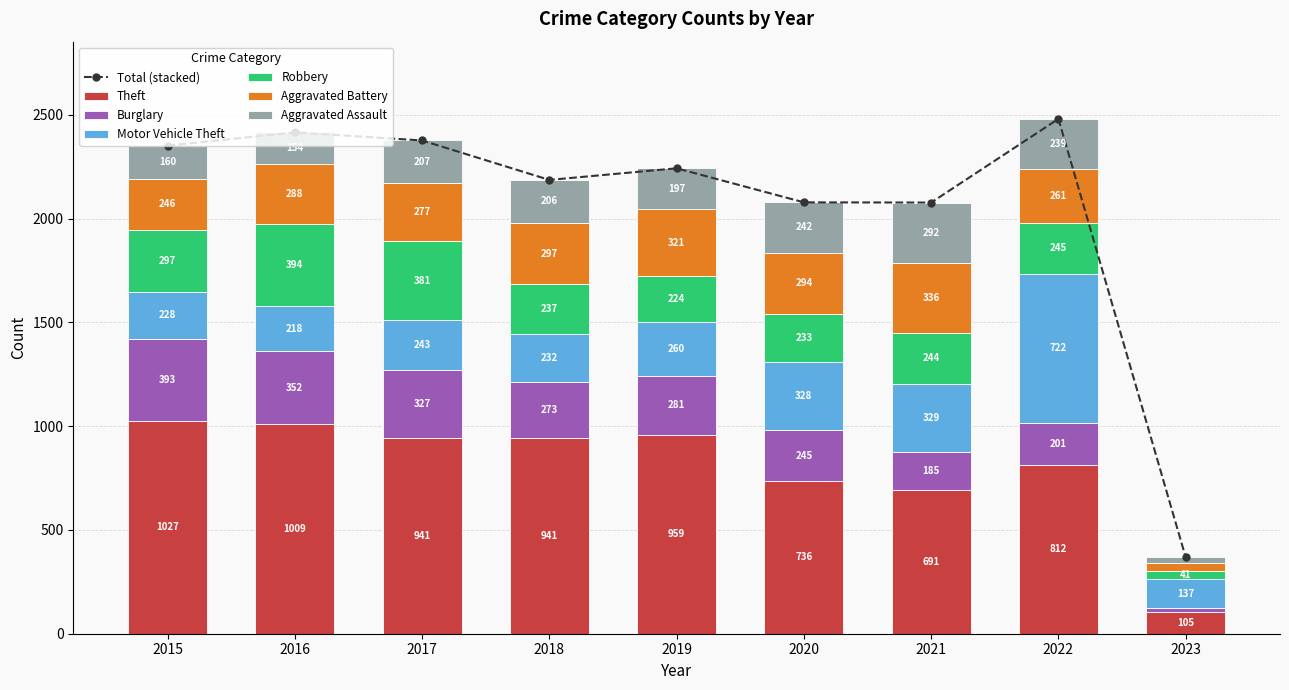

Which label corresponds to the smallest value in the chart?

2023